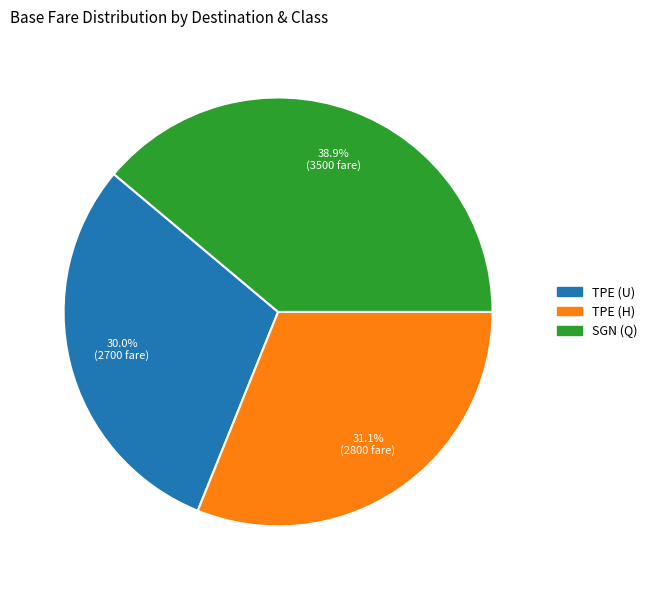

To the nearest percent, what is the average slice percentage?

33%